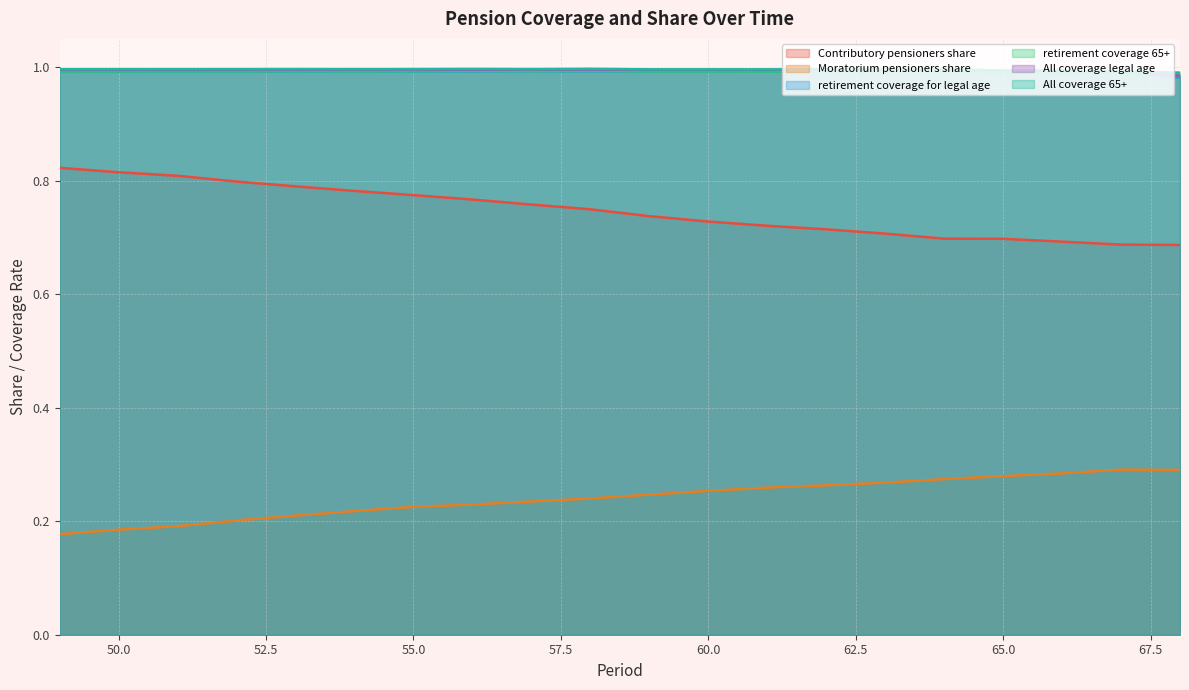

Which series has the largest total across all categories?

All_coverage_65+